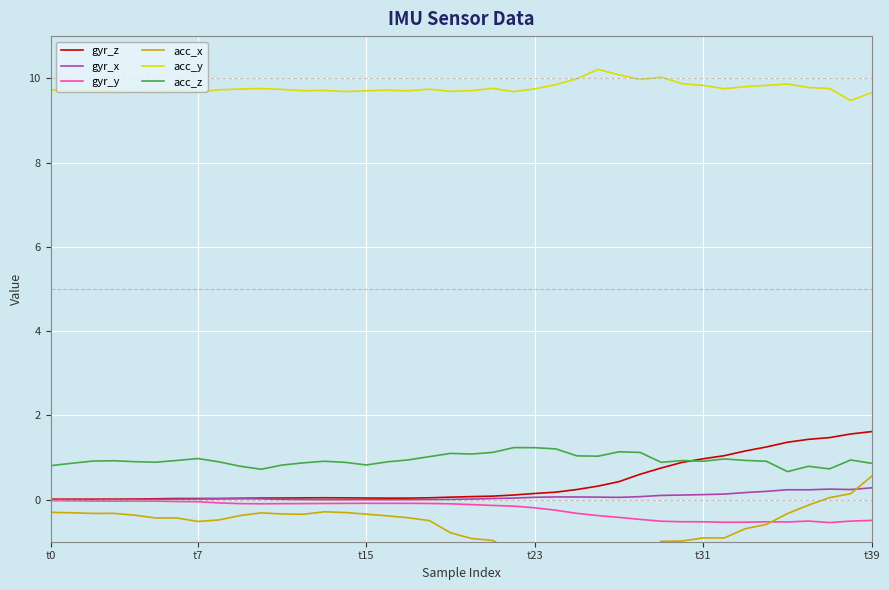

What is the lowest value of the gyr_y series?

-0.5